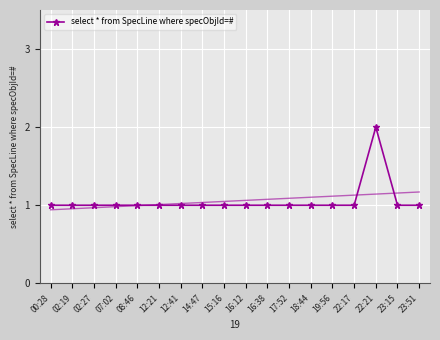

At which label is the value closest to 1?

00:28